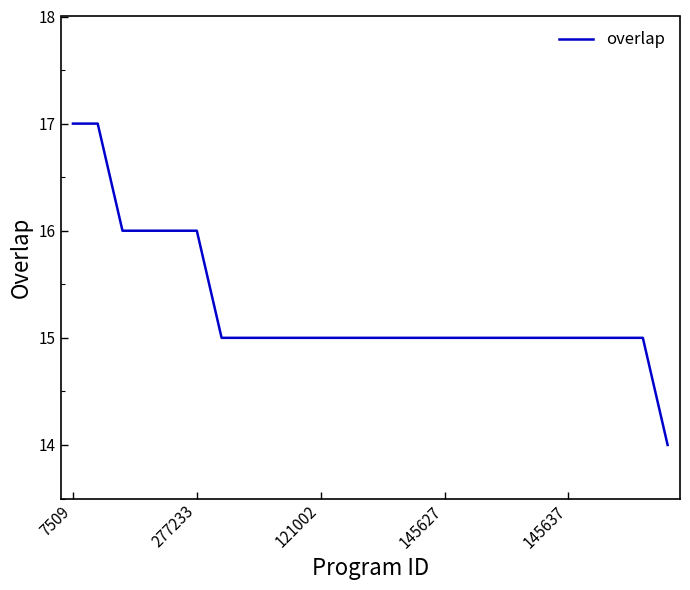

What is the difference between the maximum and minimum values?

3